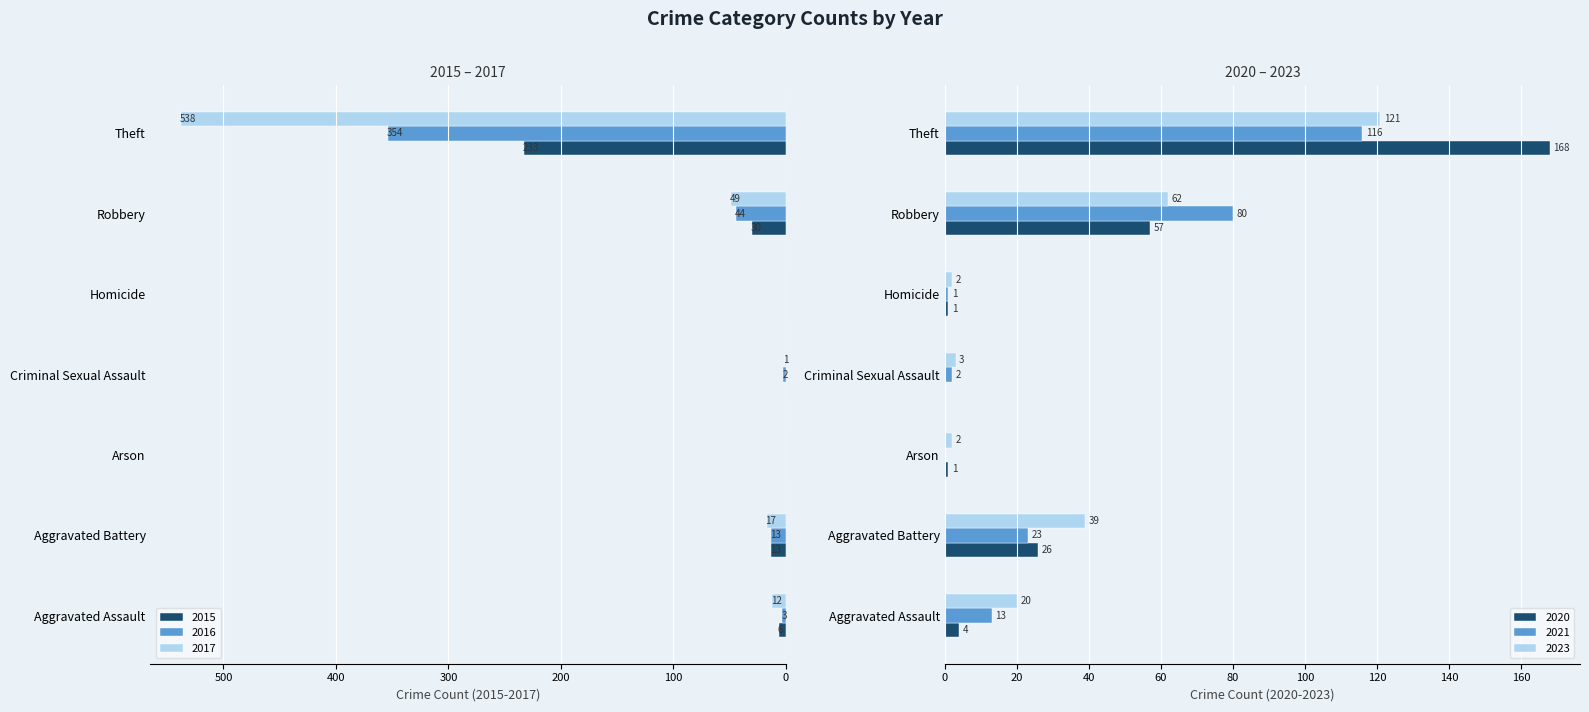

Reading left to right, transcribe all the data shown in this chart.

2023: 20	39	2	3	2	62	121
2021: 13	23	0	2	1	80	116
2020: 4	26	1	0	1	57	168
2015: 6	13	0	0	0	30	233
2016: 3	13	0	2	0	44	354
2017: 12	17	0	1	0	49	538